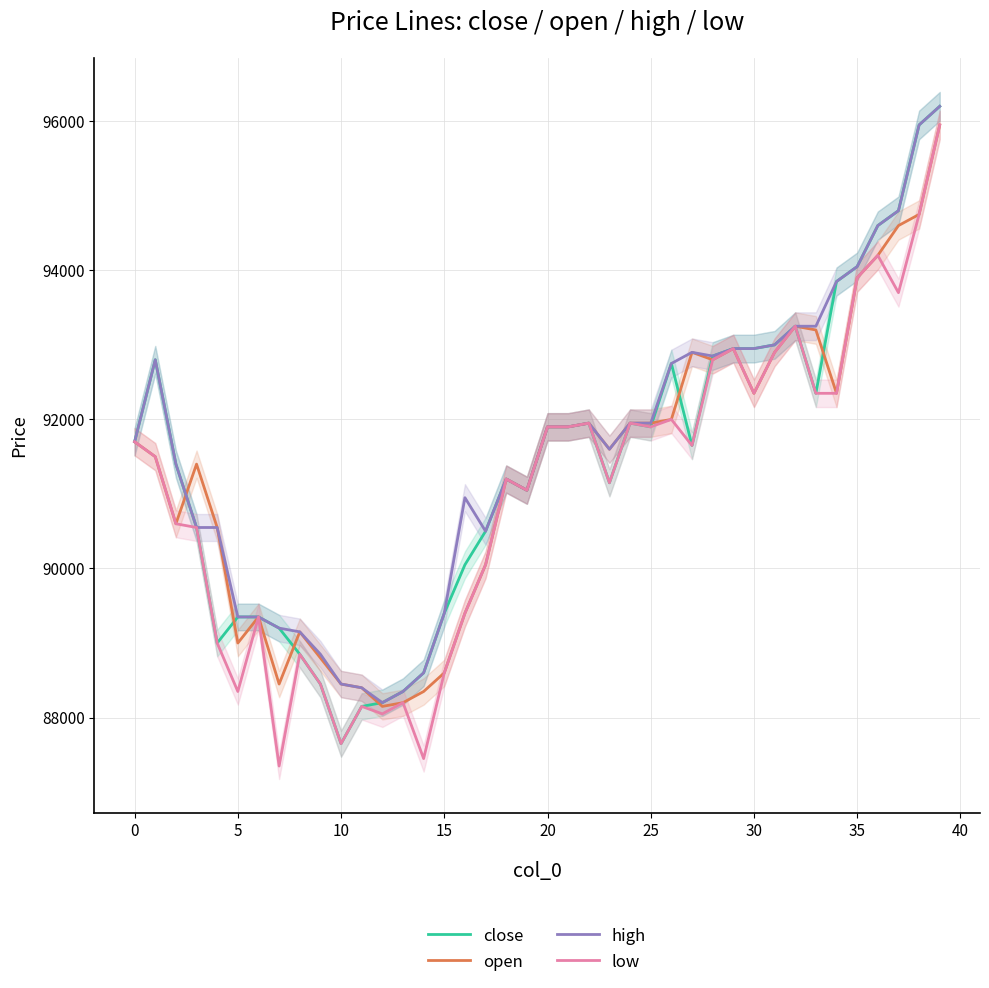

In open, how many points are higher than both neighbors (excluding endpoints)?

8